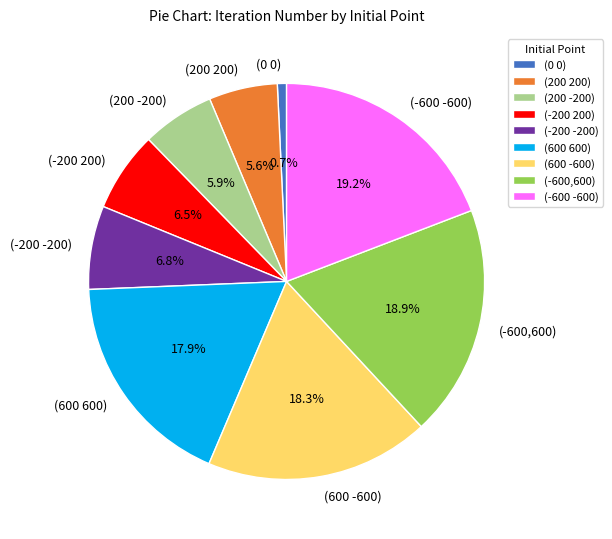

What percentage is NOT represented by (-200 -200)?

93.2%